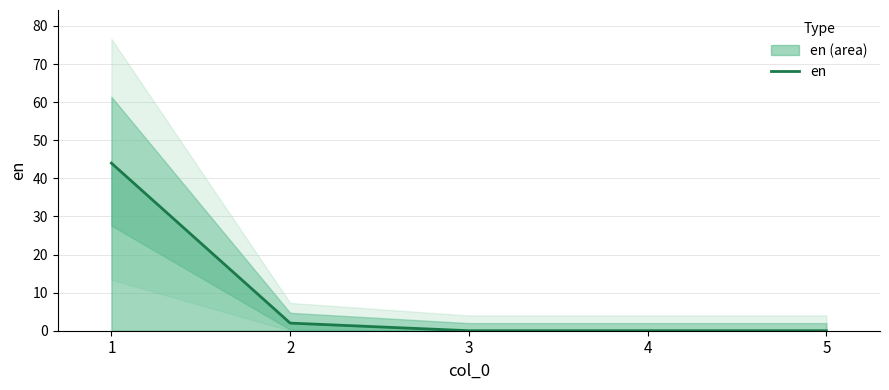

True or false: en has a value of -17 at 3.

False